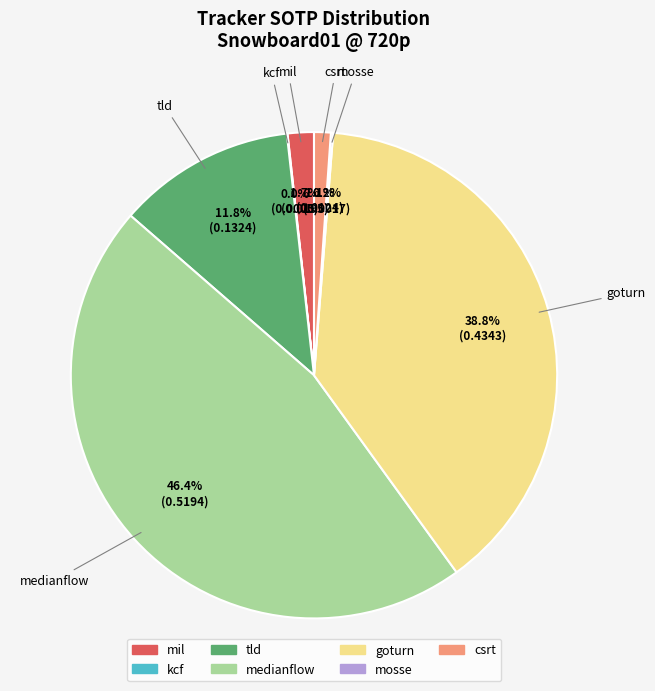

What percentage do tld and medianflow together represent?

58.2%